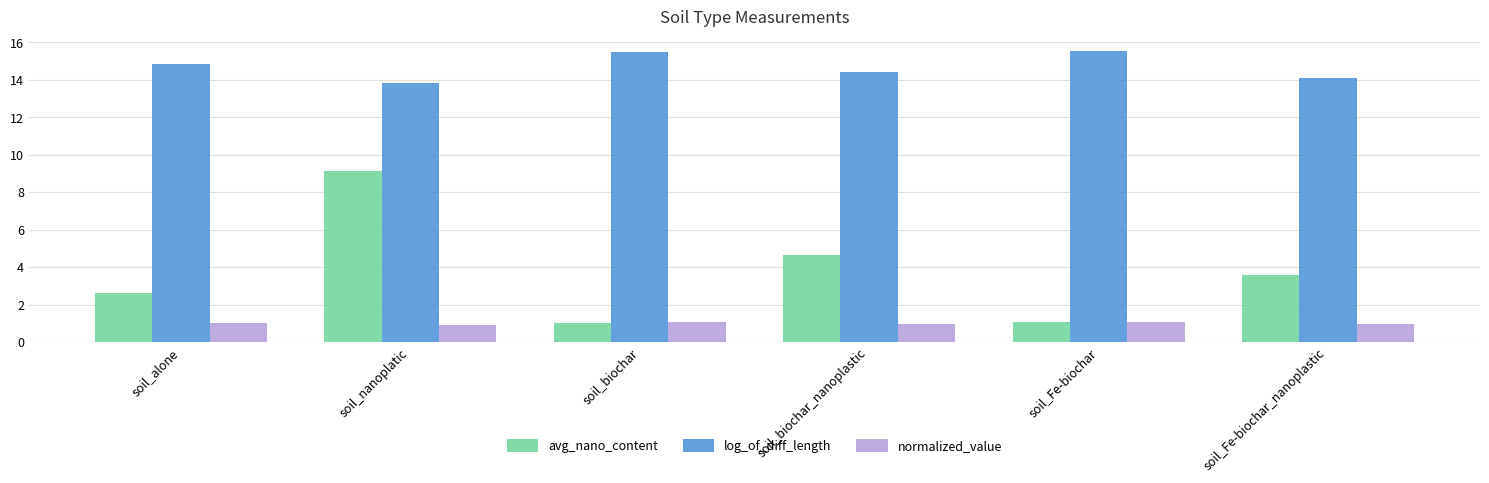

What position from the right is soil_biochar?

4